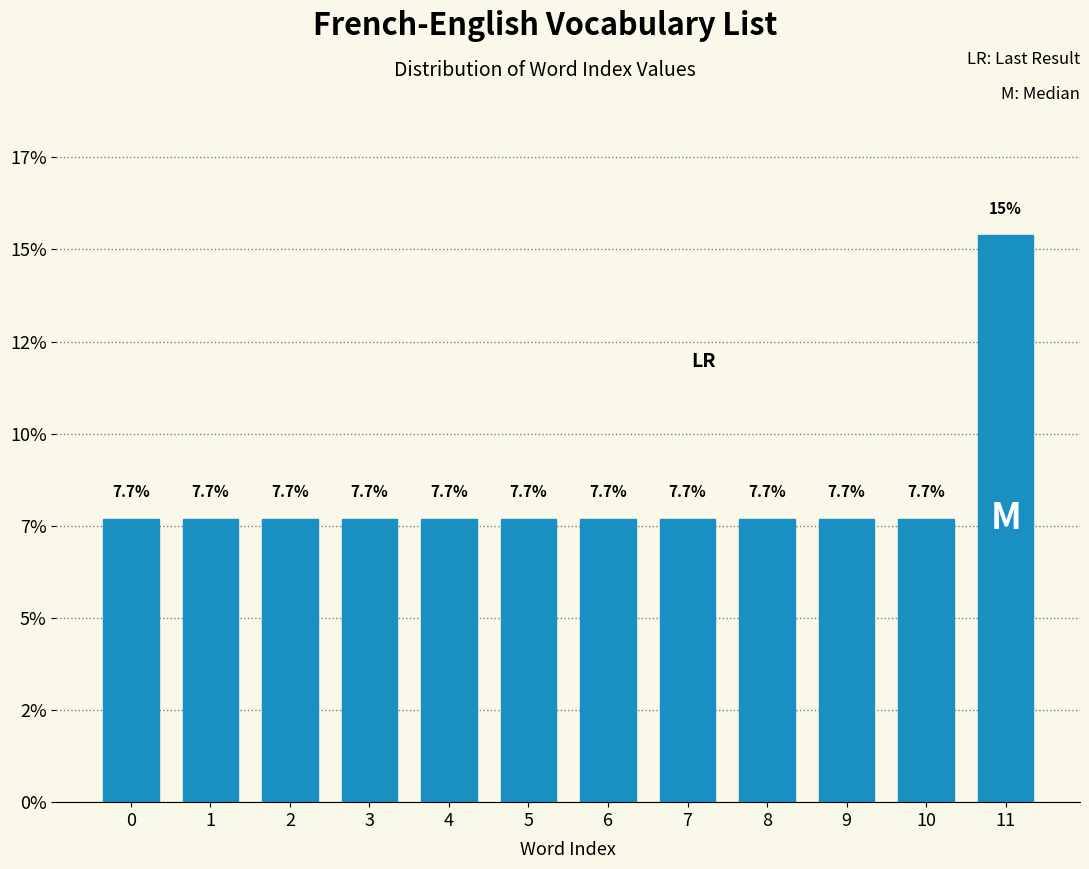

Are the bars horizontal?

No